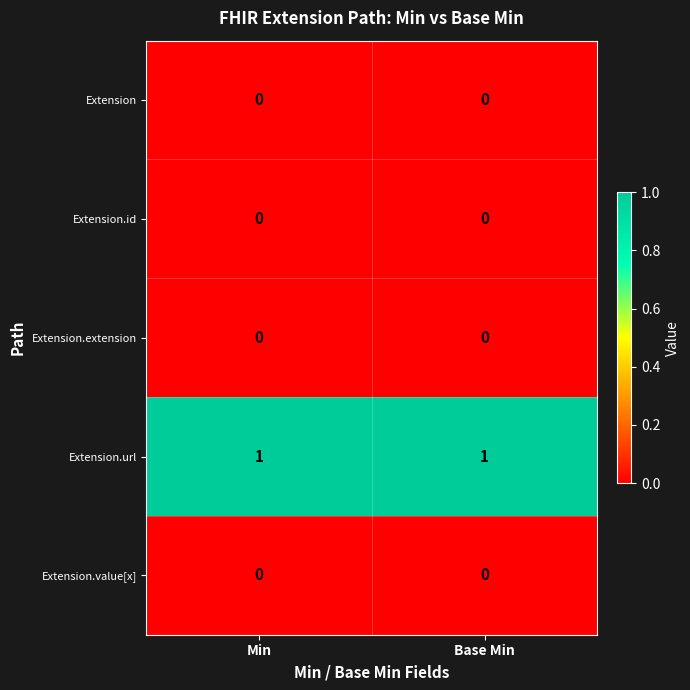

Which series has the largest total across all categories?

Extension.url